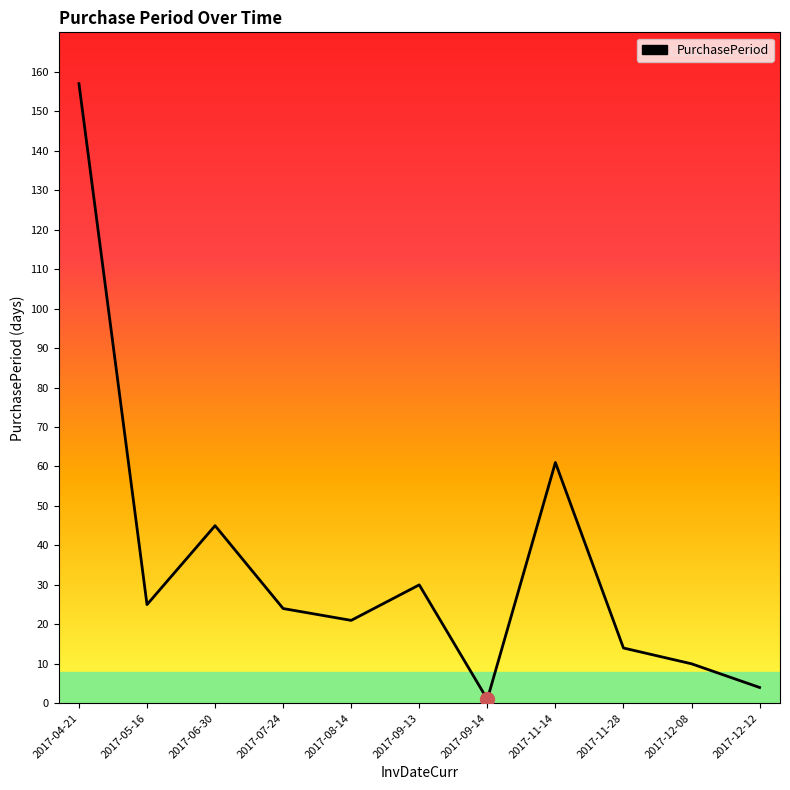

What is the smallest value displayed?

1